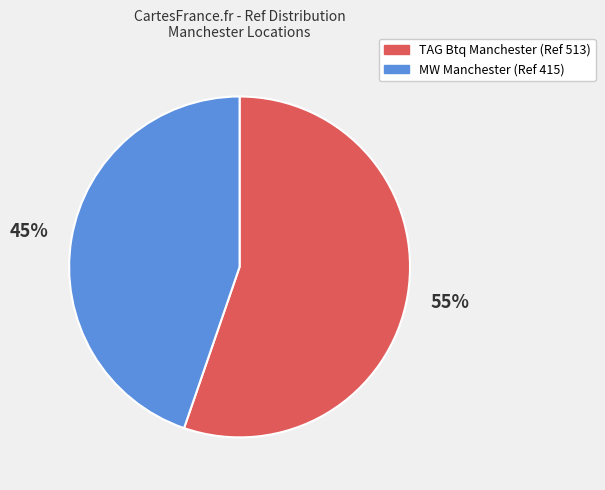

To the nearest percent, what is the average slice percentage?

50%